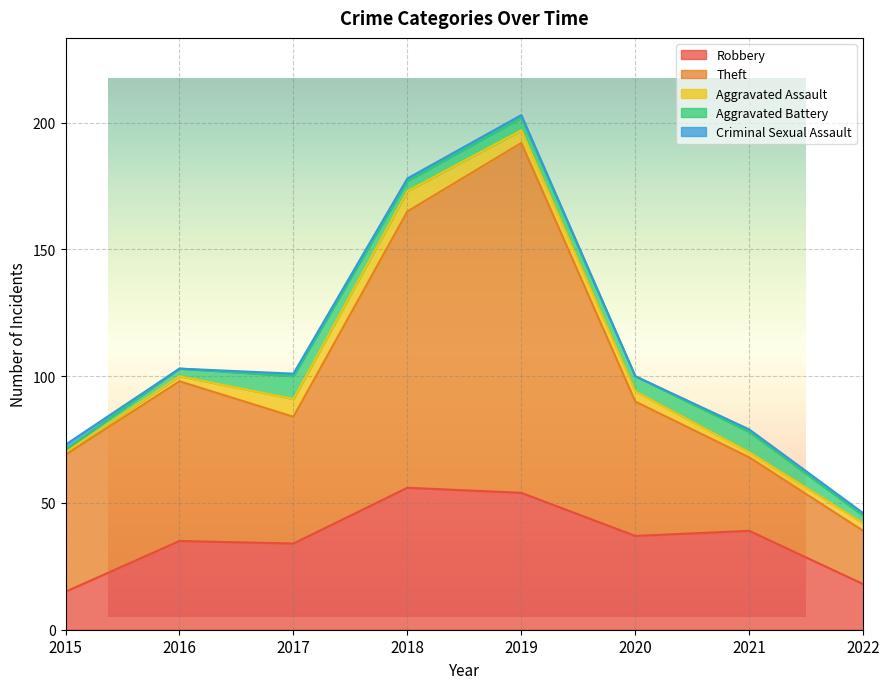

What is the sum of the Aggravated Assault values at 2022 and 2021?

5